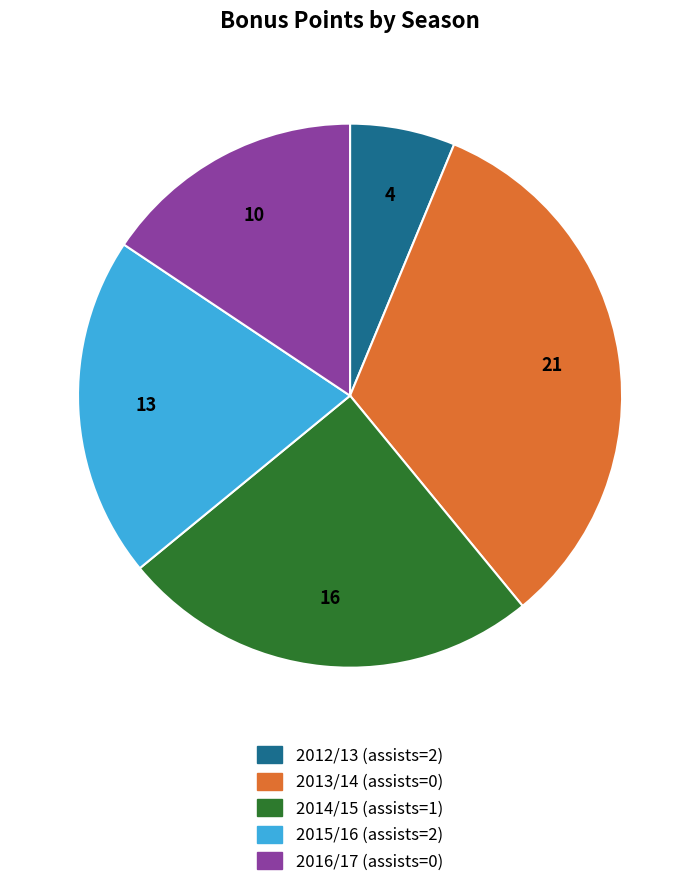

Do 2012/13 (assists=2) and 2015/16 (assists=2) together represent more than half of the pie?

No